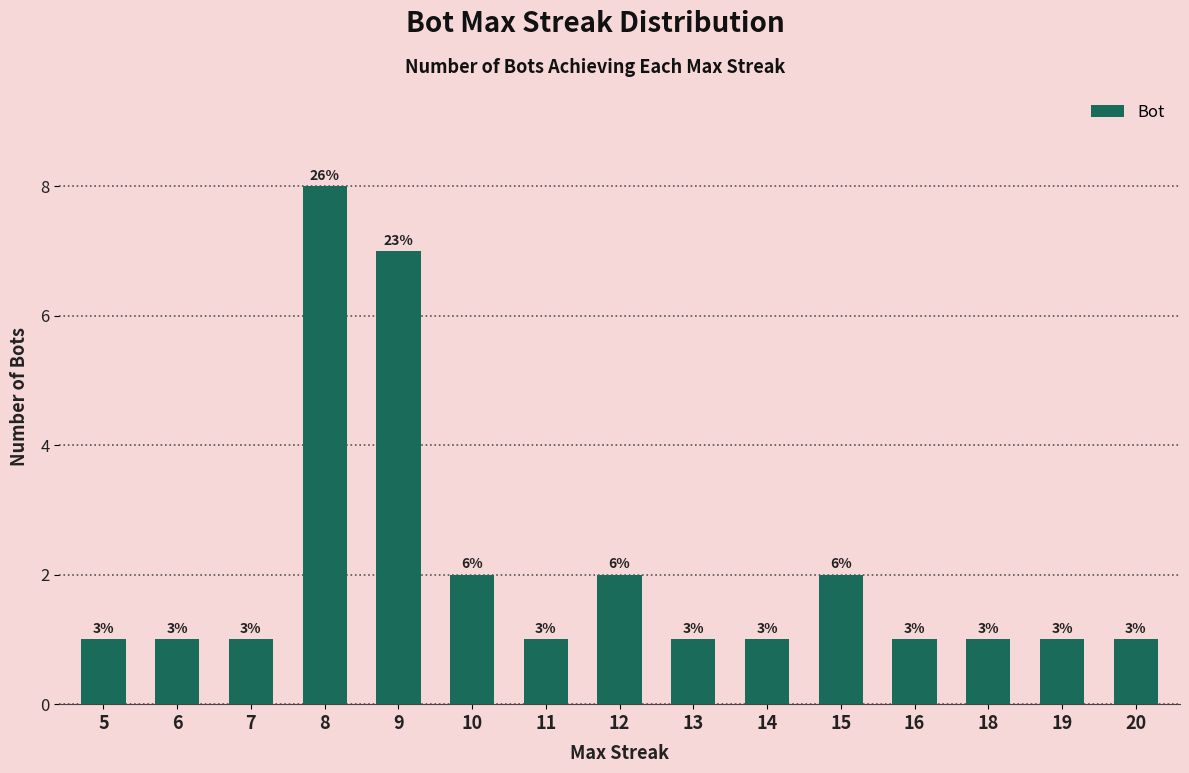

Reading left to right, transcribe all the data shown in this chart.

5=1	6=1	7=1	8=8	9=7	10=2	11=1	12=2	13=1	14=1	15=2	16=1	18=1	19=1	20=1